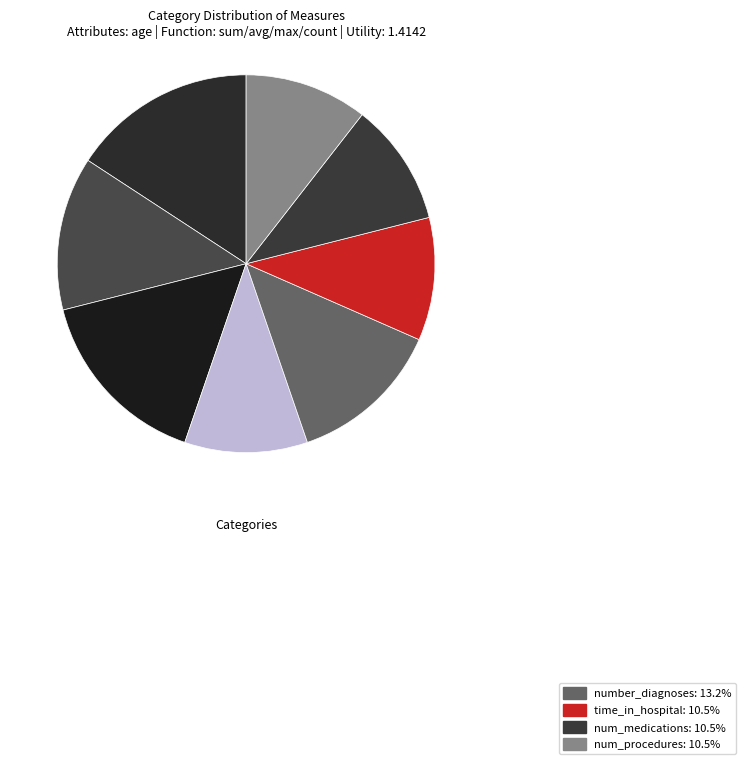

Which slice is the largest?

num_lab_procedures